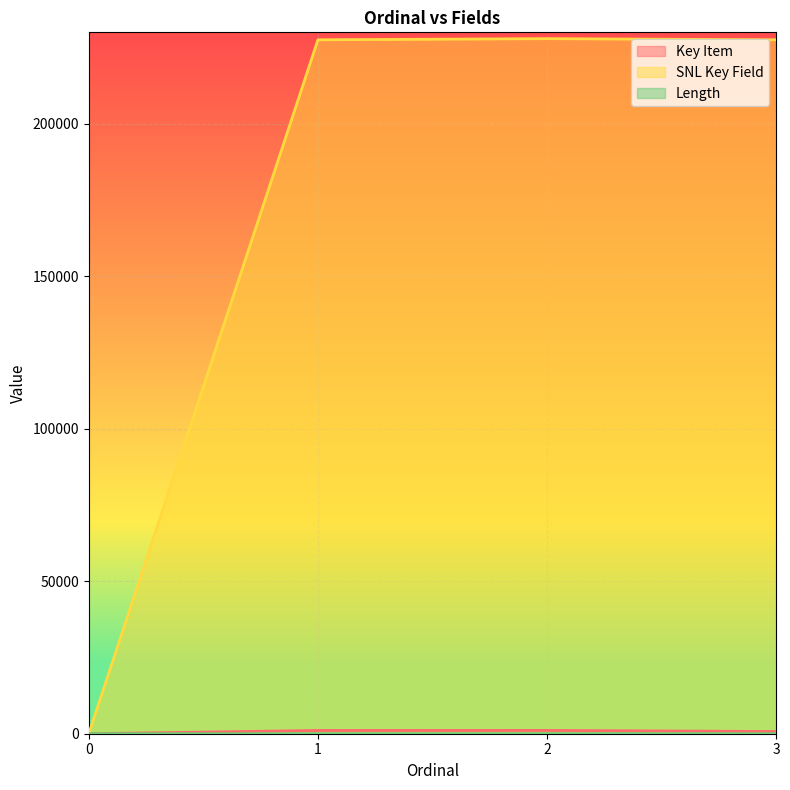

Where does the SNL Key Field series first go above 227552?

2